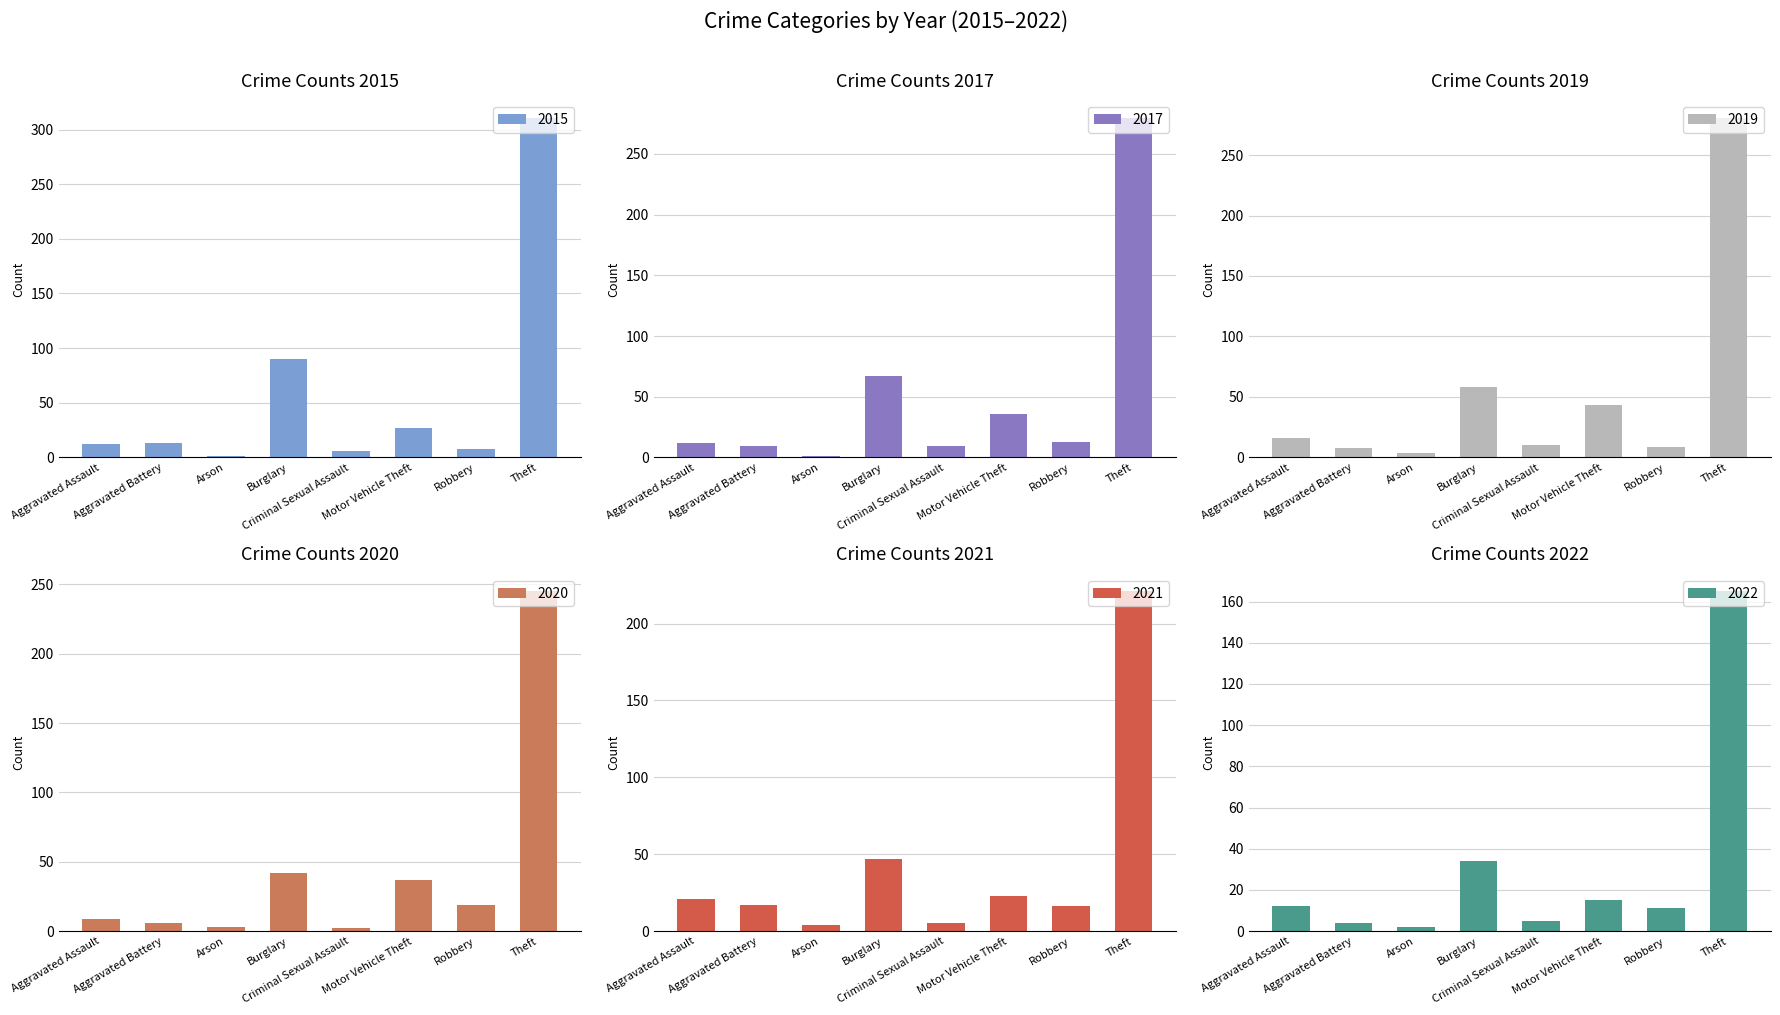

What position from the left is Robbery?

7